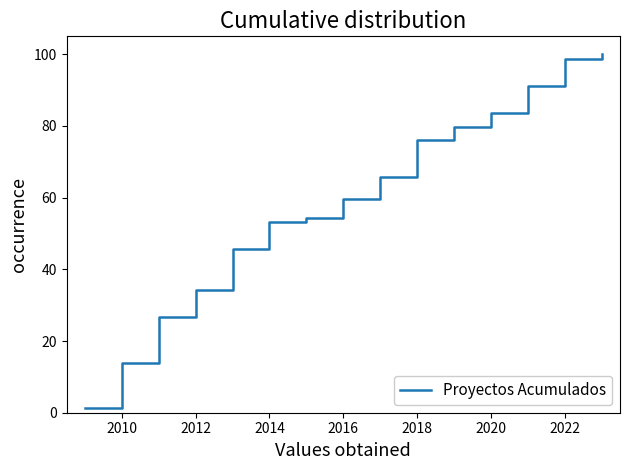

What is the difference between the maximum and minimum values?

98.7